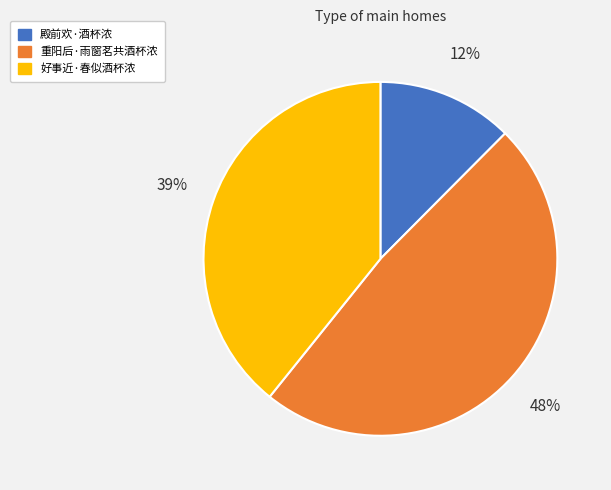

Rank the categories by value from lowest to highest.

殿前欢·酒杯浓, 好事近·春似酒杯浓, 重阳后·雨窗茗共酒杯浓